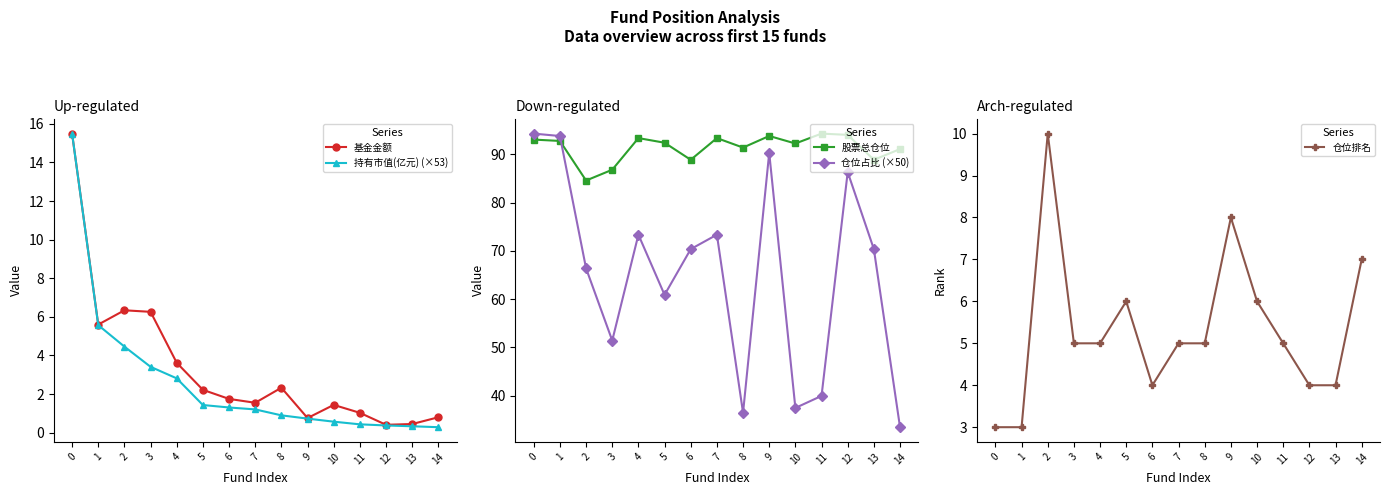

What is the greatest value displayed?

94.3